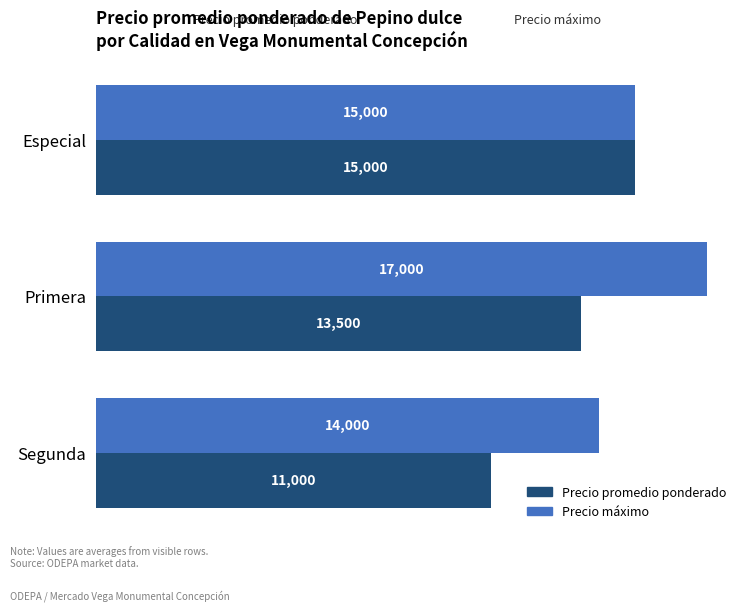

Count the Precio máximo values in the range 14000 to 17000.

3